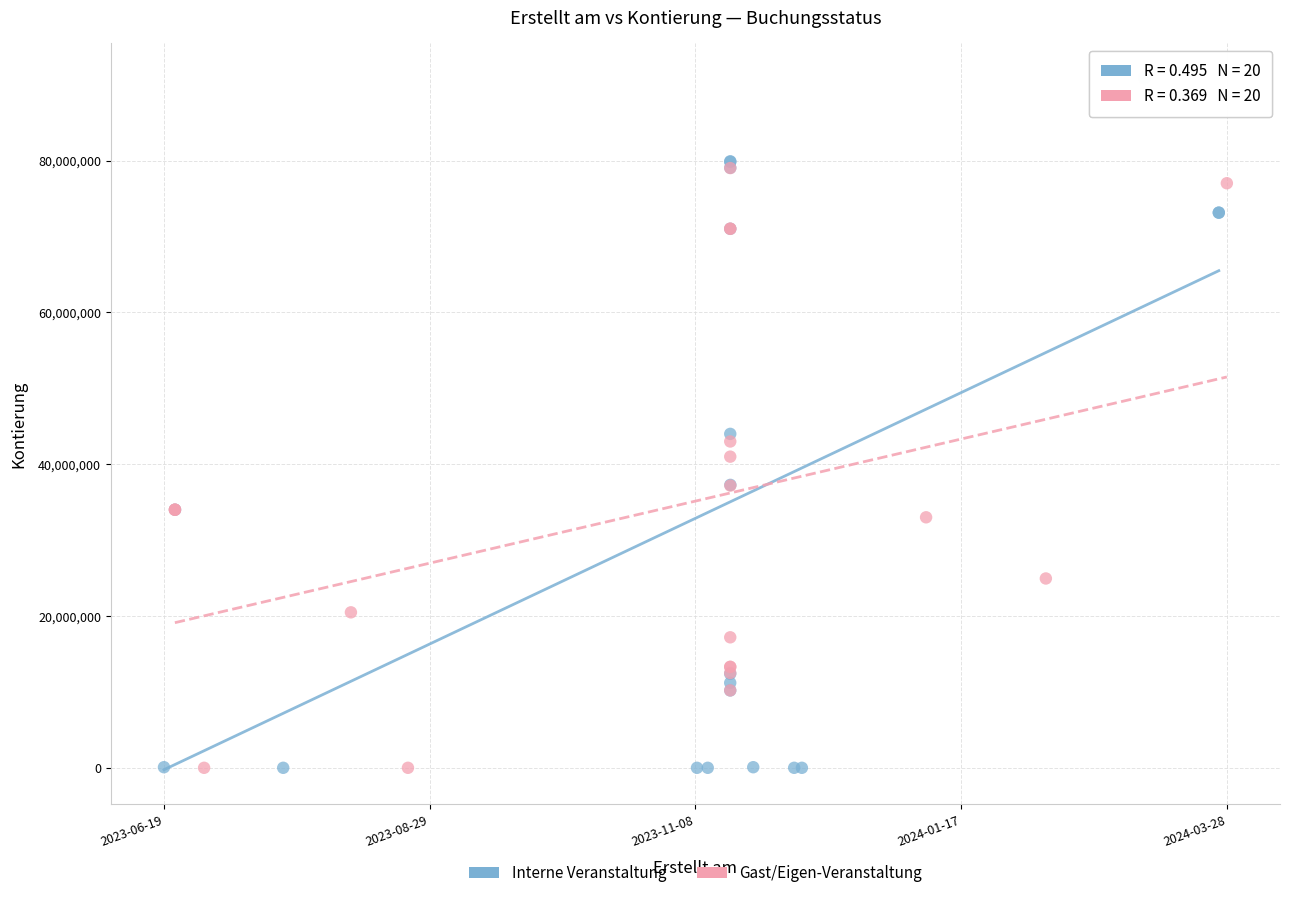

Which series has the largest Y range (max minus min)?

Interne Veranstaltung